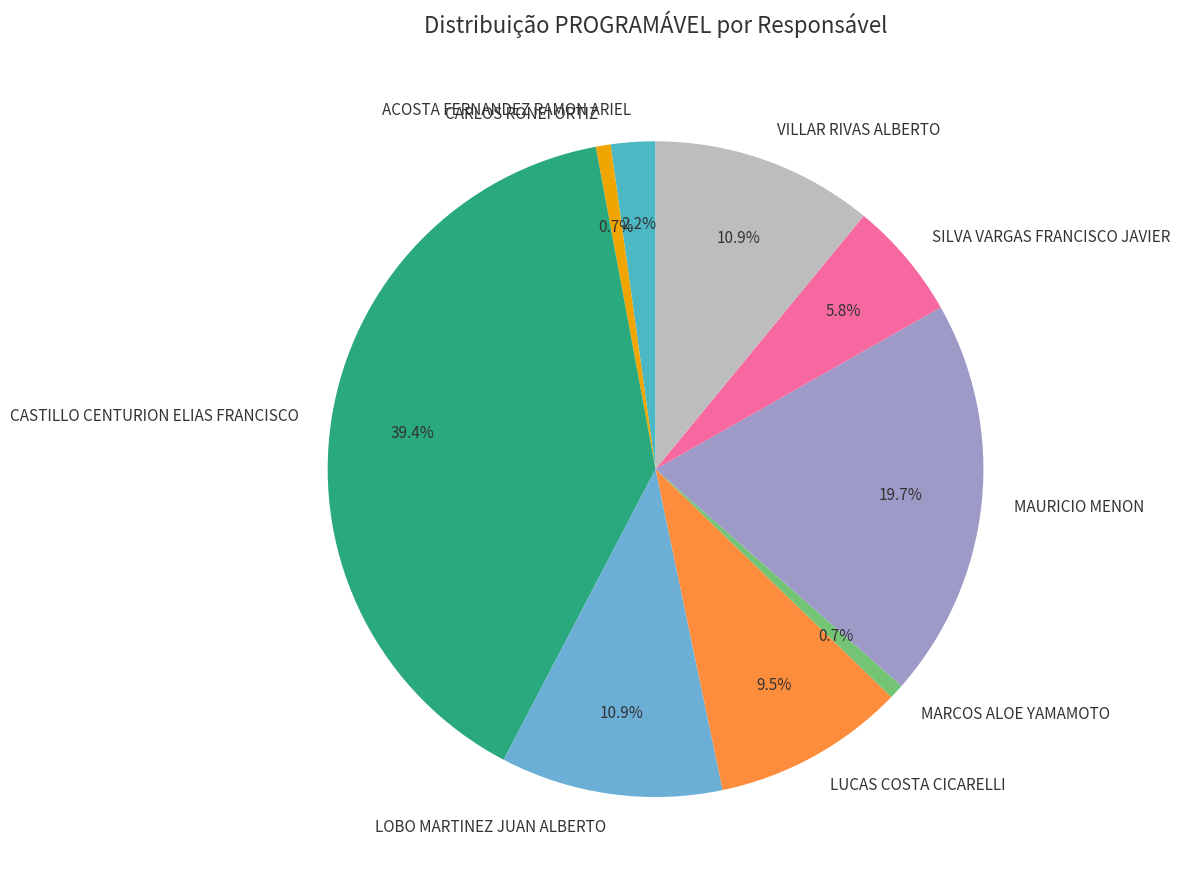

To the nearest percent, what is the average slice percentage?

11%